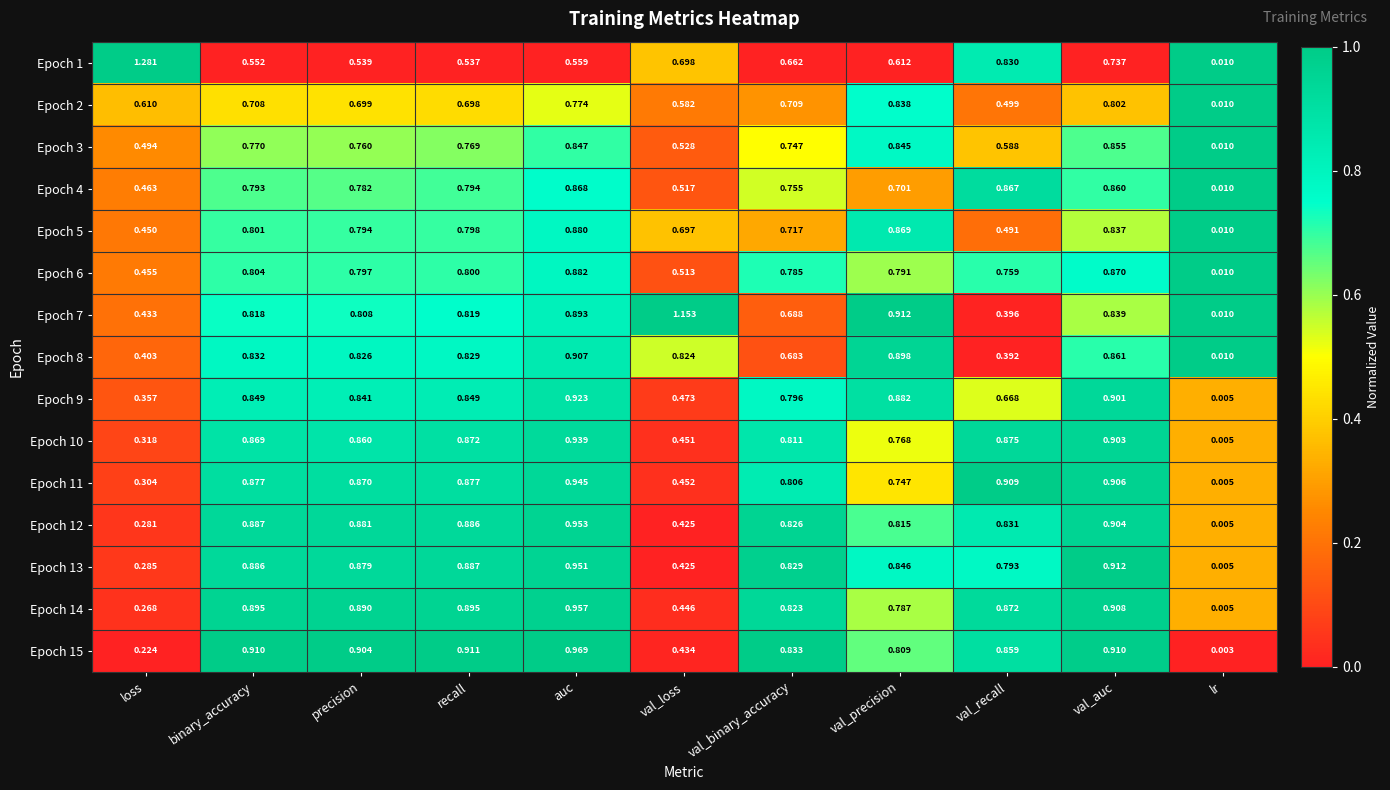

How many series are shown in this chart?

15